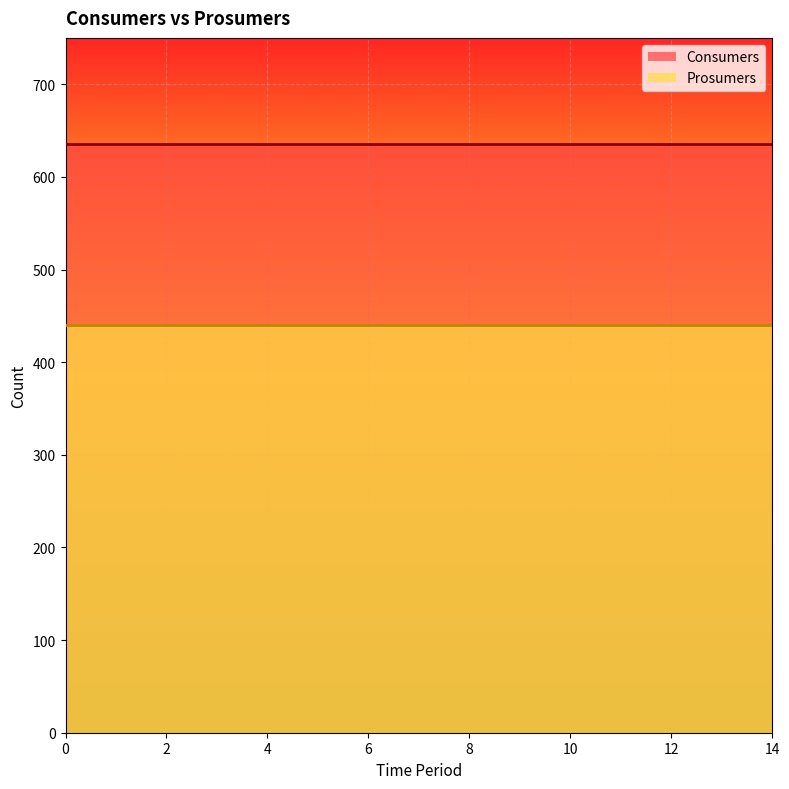

Reading left to right, extract all data points from this chart.

Consumers: 0=635	1=635	2=635	3=635	4=635	5=635	6=635	7=635	8=635	9=635	10=635	11=635	12=635	13=635	14=635
Prosumers: 0=440	1=440	2=440	3=440	4=440	5=440	6=440	7=440	8=440	9=440	10=440	11=440	12=440	13=440	14=440